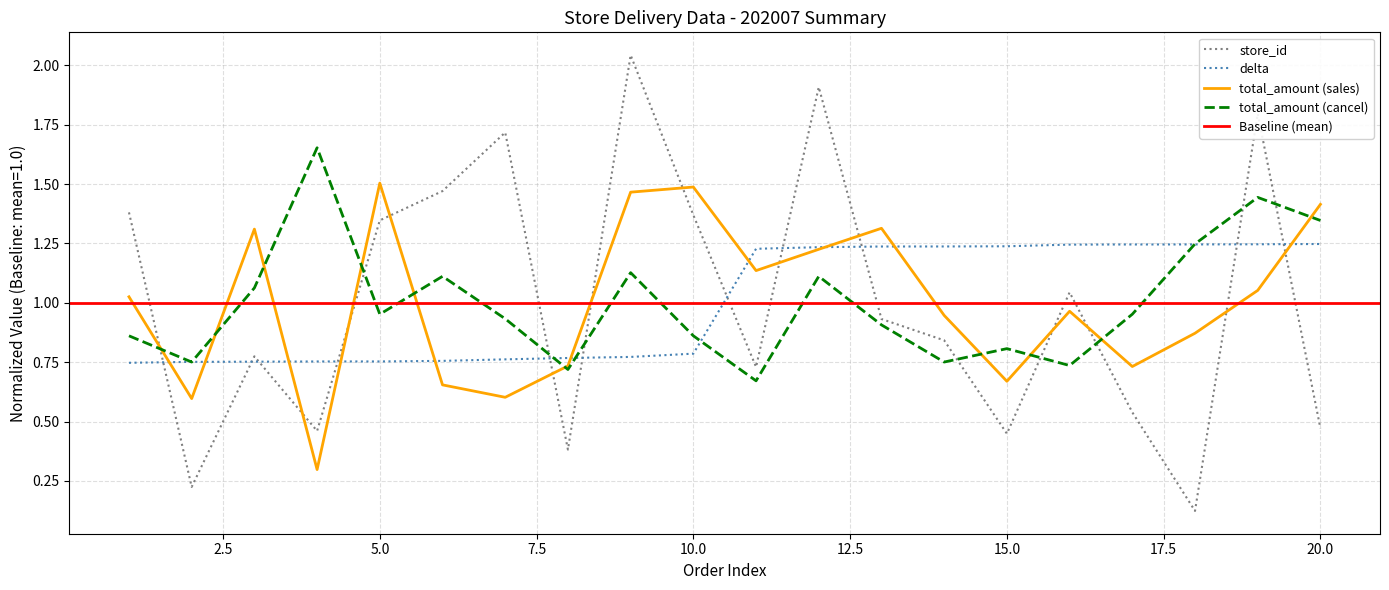

Where is the first local maximum for total_amount_cancel?

4